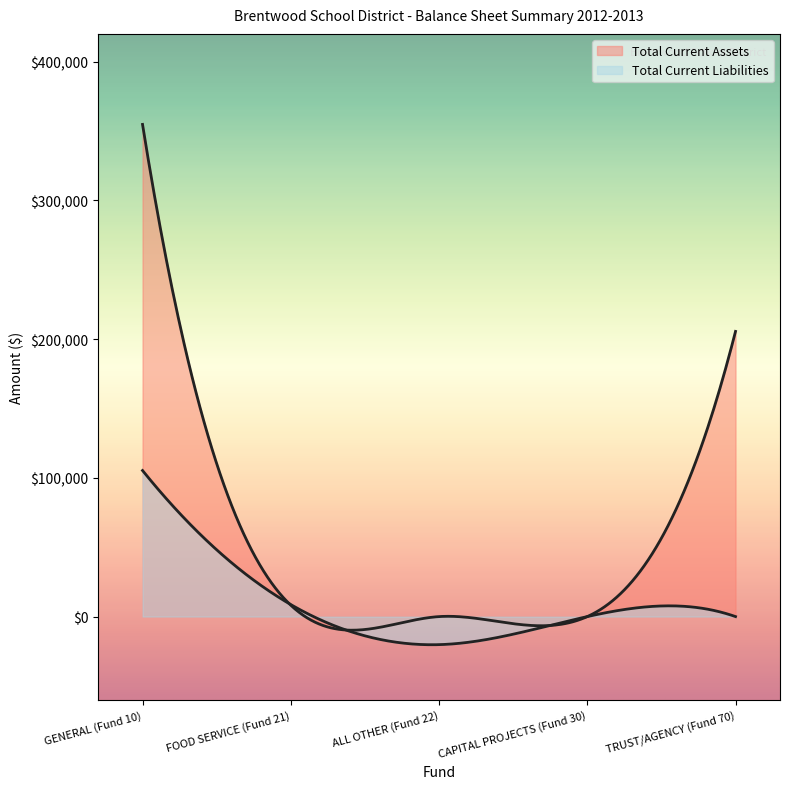

At which label does Total Current Assets reach its peak?

GENERAL (Fund 10)